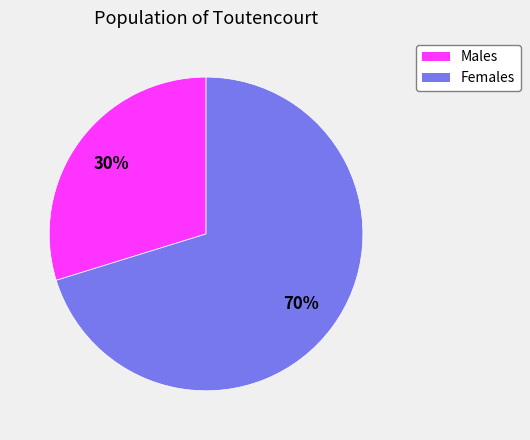

To the nearest percent, what is the average slice percentage?

50%